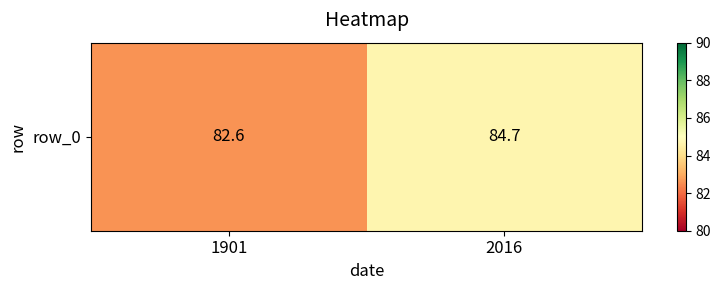

What is the sum of the values at 2016 and 1901?

167.3